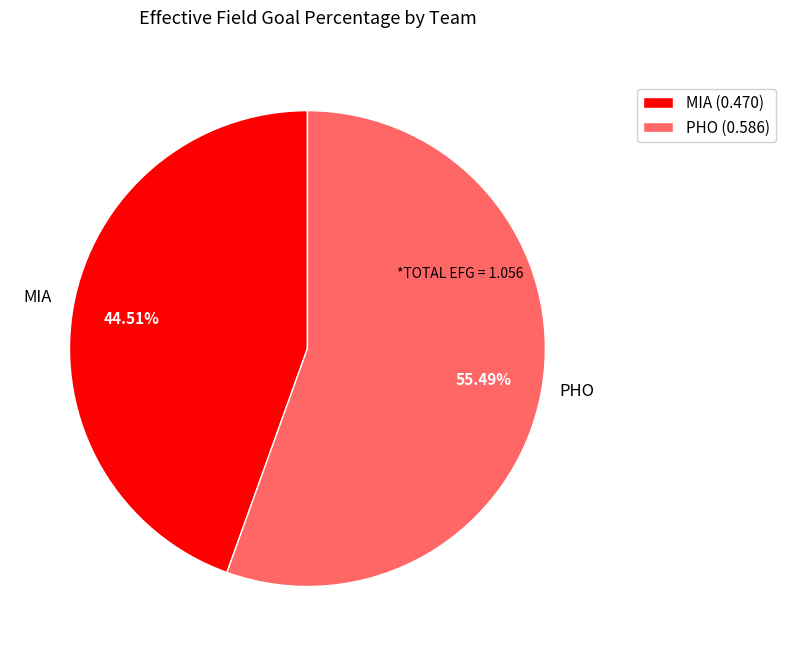

How many slices are in this pie chart?

2